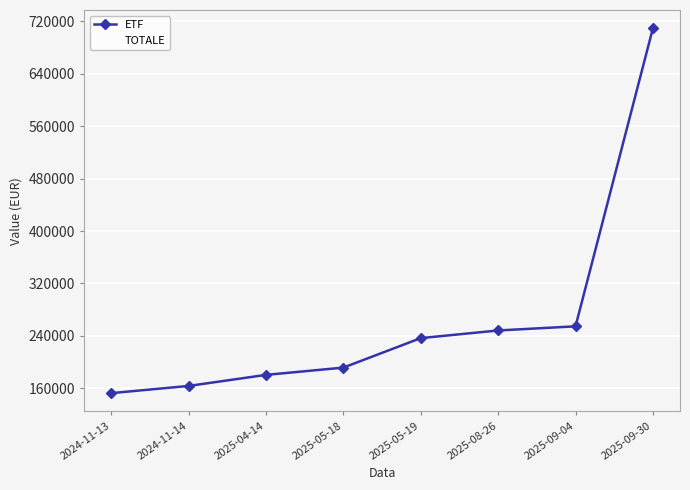

List the series in order of their peak value, highest first.

ETF, TOTALE